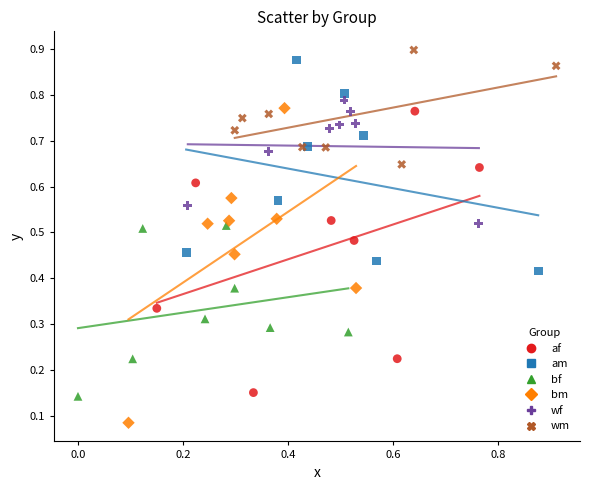

Which series contains the lowest Y value?

bm